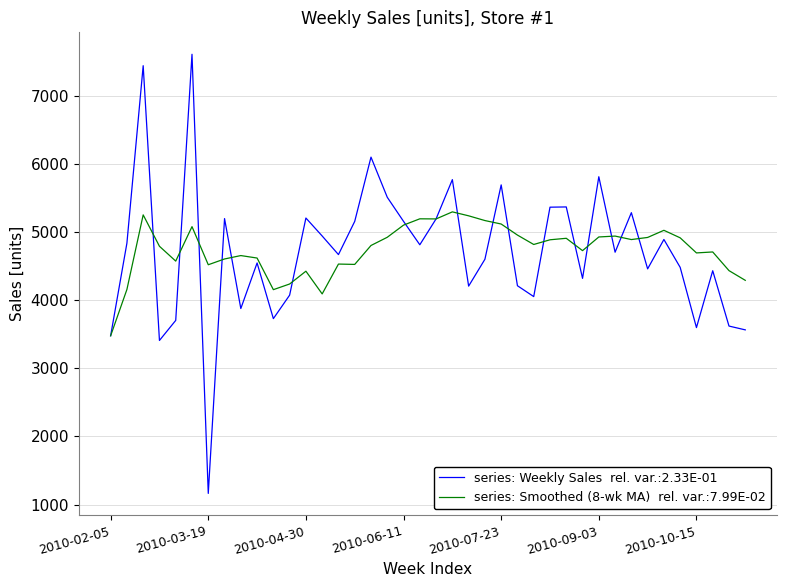

What is the greatest value displayed?

7606.0